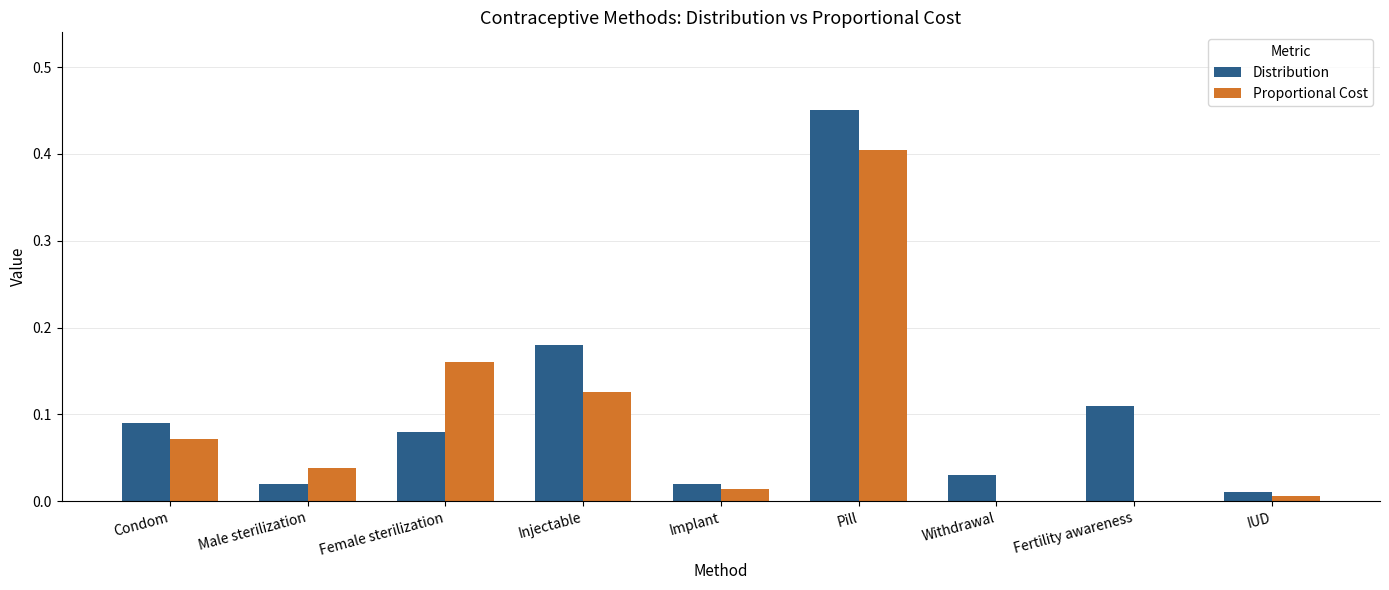

Between Implant and Fertility awareness, which series saw the biggest shift?

Distribution